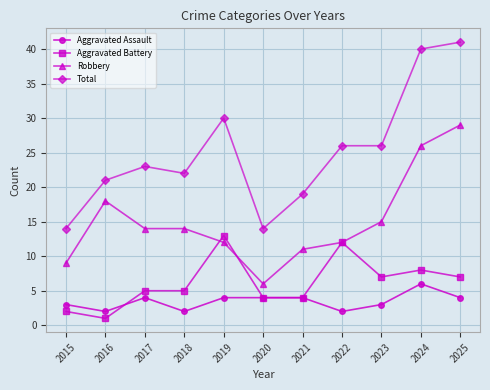

Reading left to right, extract all data points from this chart.

Aggravated Assault: 2015=3	2016=2	2017=4	2018=2	2019=4	2020=4	2021=4	2022=2	2023=3	2024=6	2025=4
Aggravated Battery: 2015=2	2016=1	2017=5	2018=5	2019=13	2020=4	2021=4	2022=12	2023=7	2024=8	2025=7
Robbery: 2015=9	2016=18	2017=14	2018=14	2019=12	2020=6	2021=11	2022=12	2023=15	2024=26	2025=29
Total: 2015=14	2016=21	2017=23	2018=22	2019=30	2020=14	2021=19	2022=26	2023=26	2024=40	2025=41